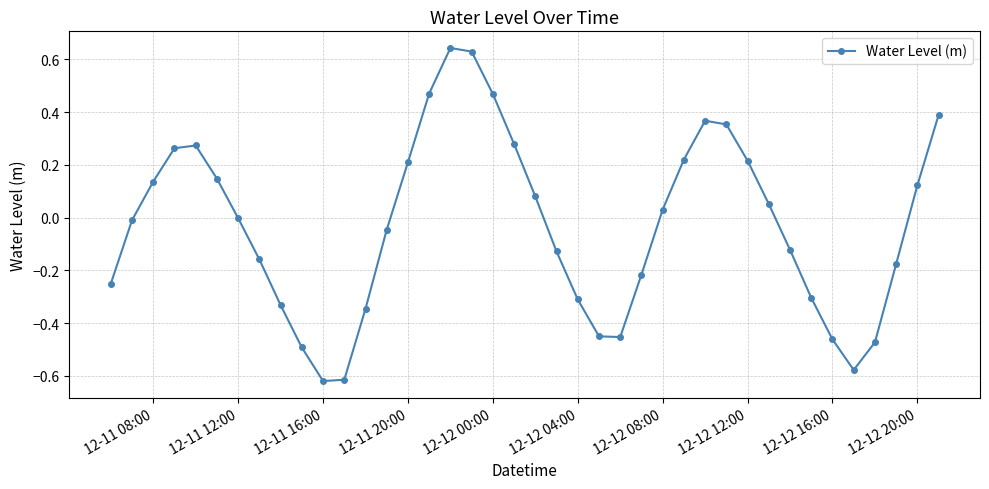

How many points are higher than both their immediate neighbors (excluding endpoints)?

3